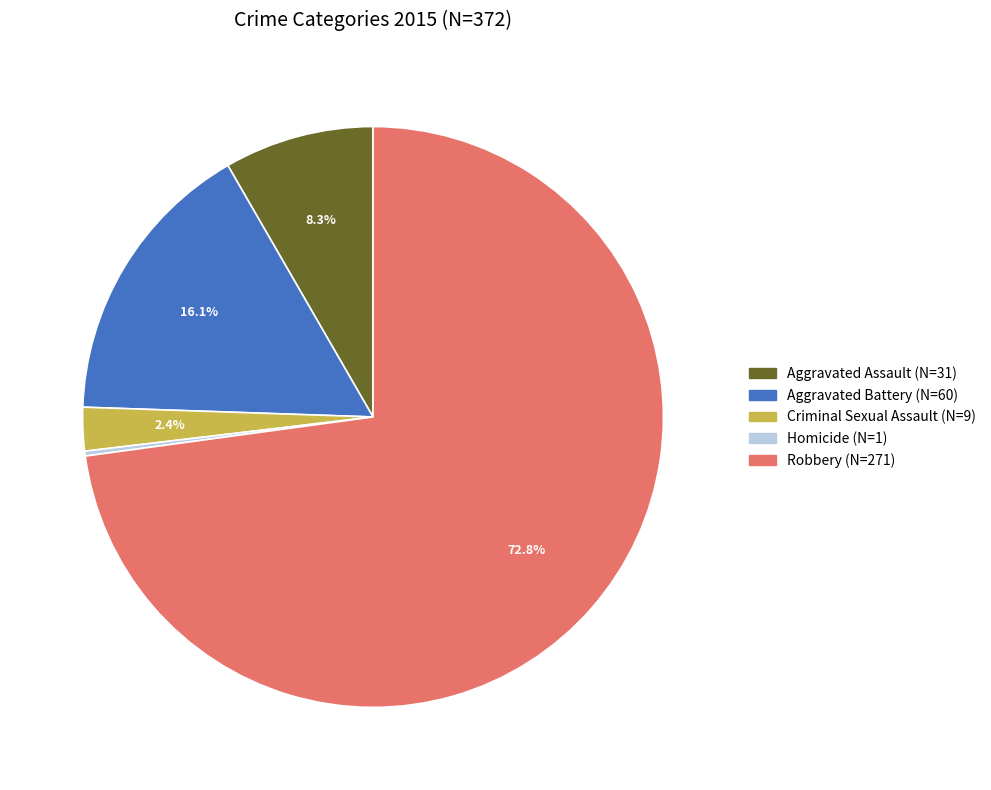

What percentage is NOT represented by Aggravated Assault?

91.7%